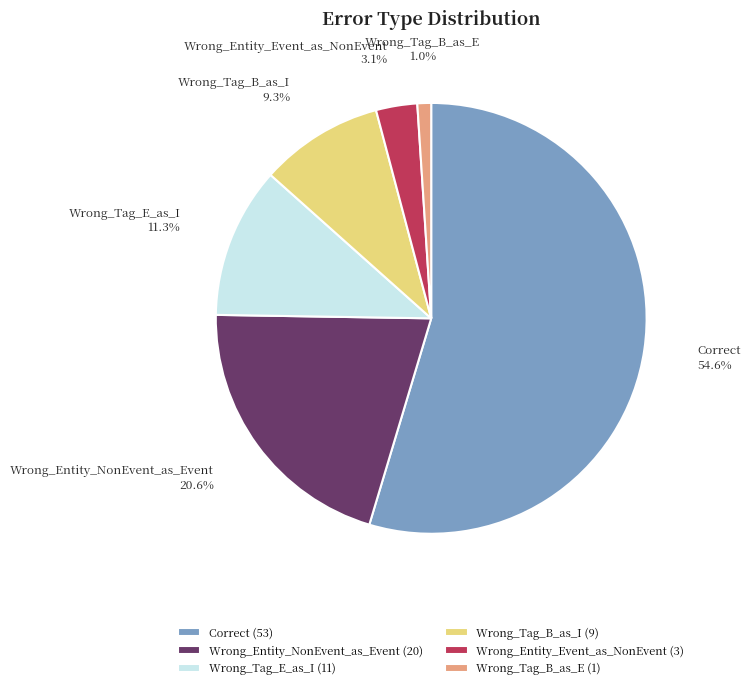

Does Correct represent more than half of the total?

Yes